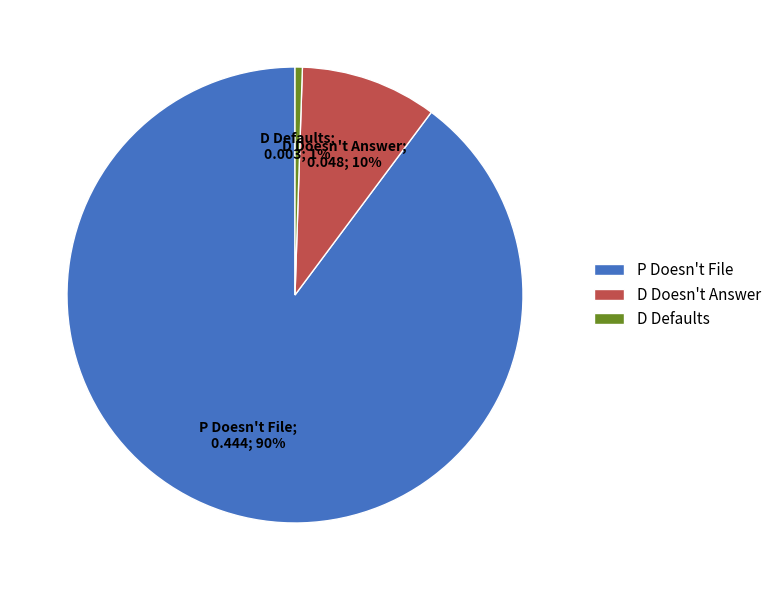

What is the majority slice?

P Doesn't File